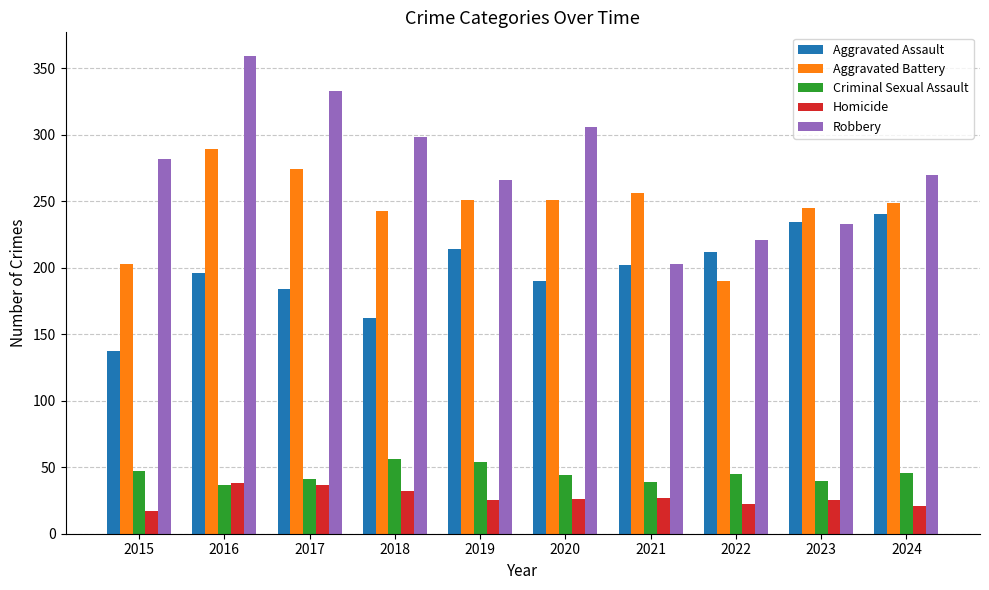

Read the Homicide value at 2016, to the nearest 10.

40